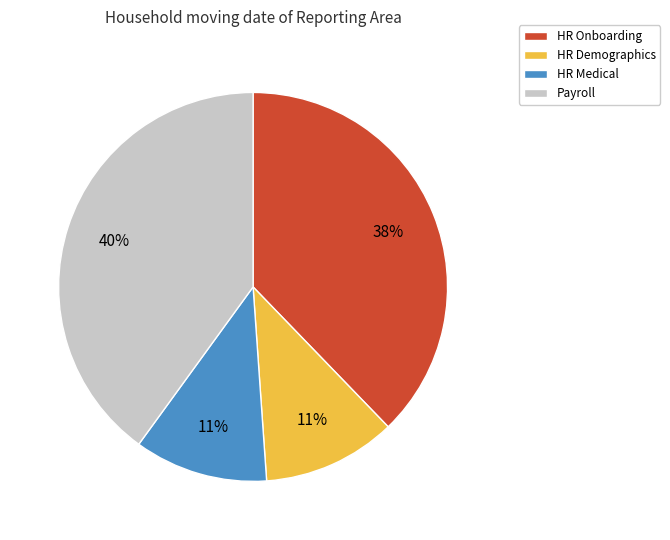

True or false: HR Medical accounts for 11% of the total.

True